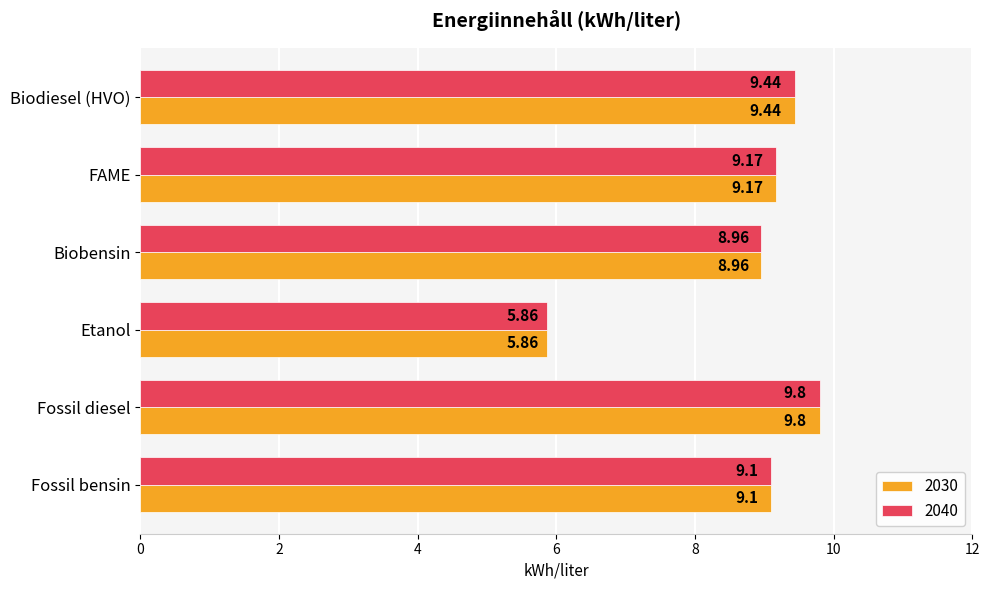

List the labels in order of 2040 value, largest first.

Fossil diesel, Biodiesel (HVO), FAME, Fossil bensin, Biobensin, Etanol